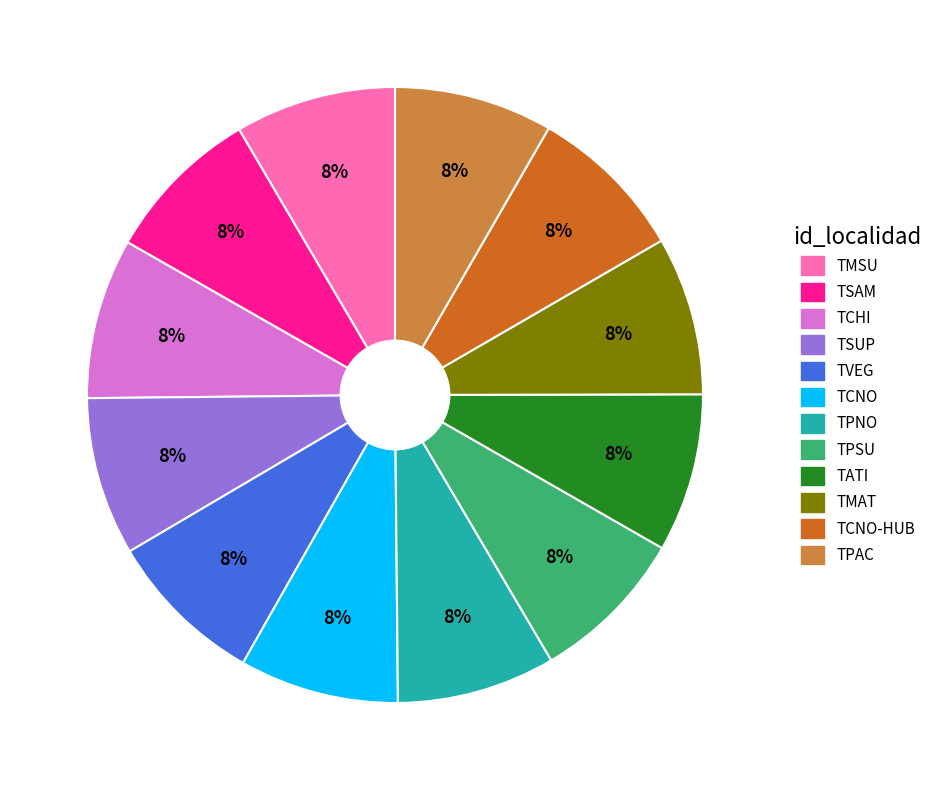

How many slices are in this pie chart?

12